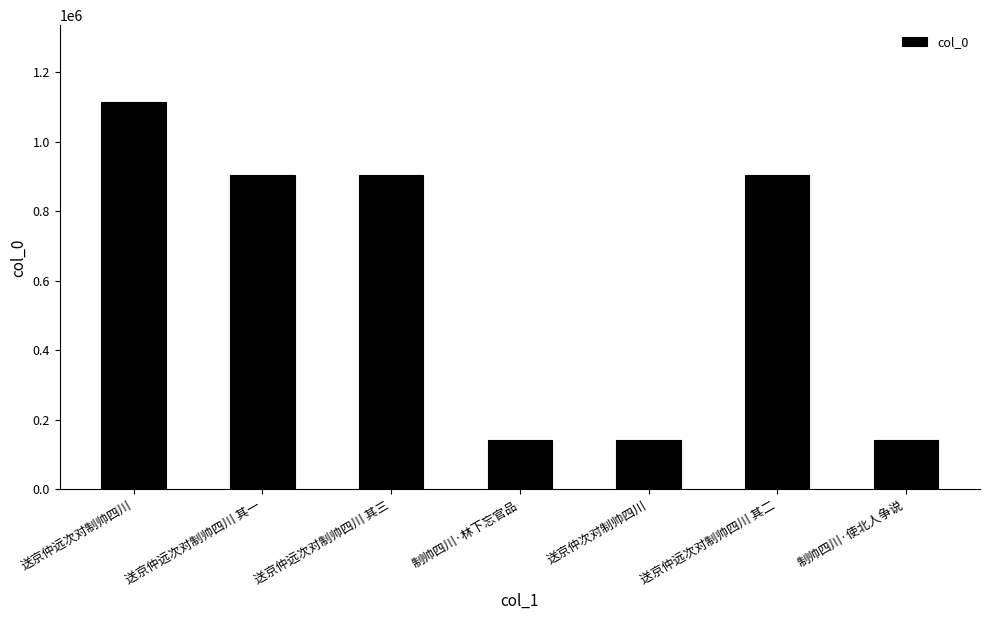

What is the label of the 6th bar from the right?

送京仲远次对制帅四川 其一